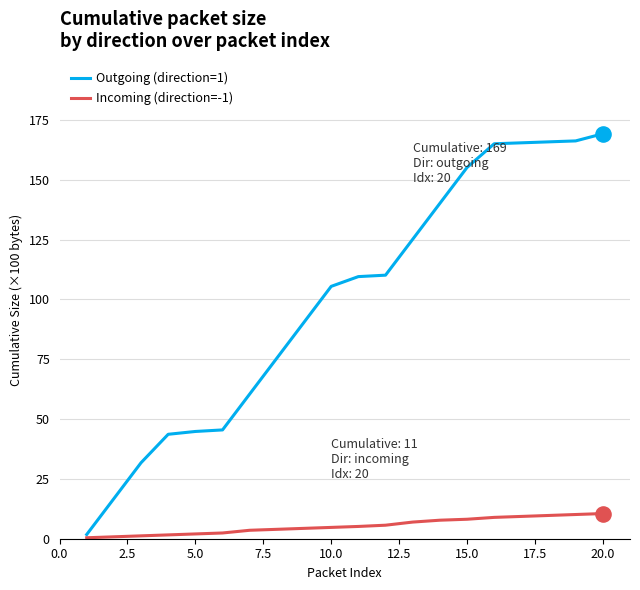

Rank the series by their maximum value, from lowest to highest.

Incoming (direction=-1), Outgoing (direction=1)